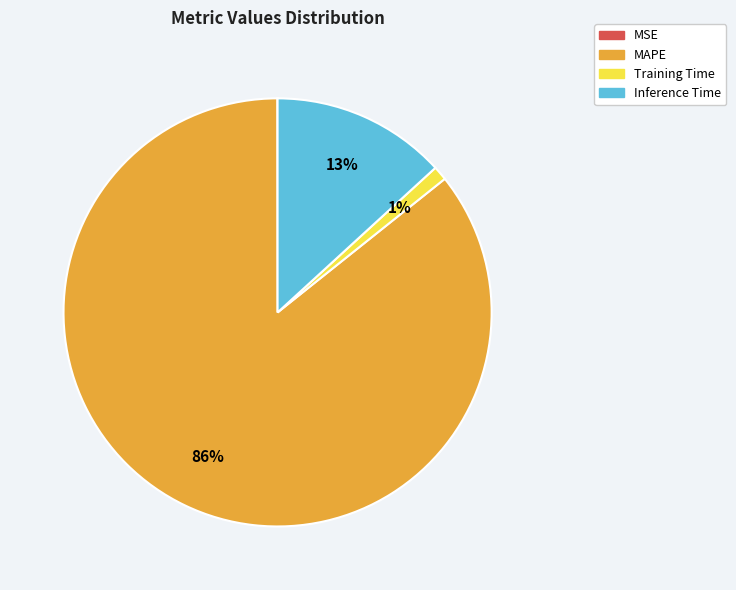

Which has a higher value, Training Time or MAPE?

MAPE